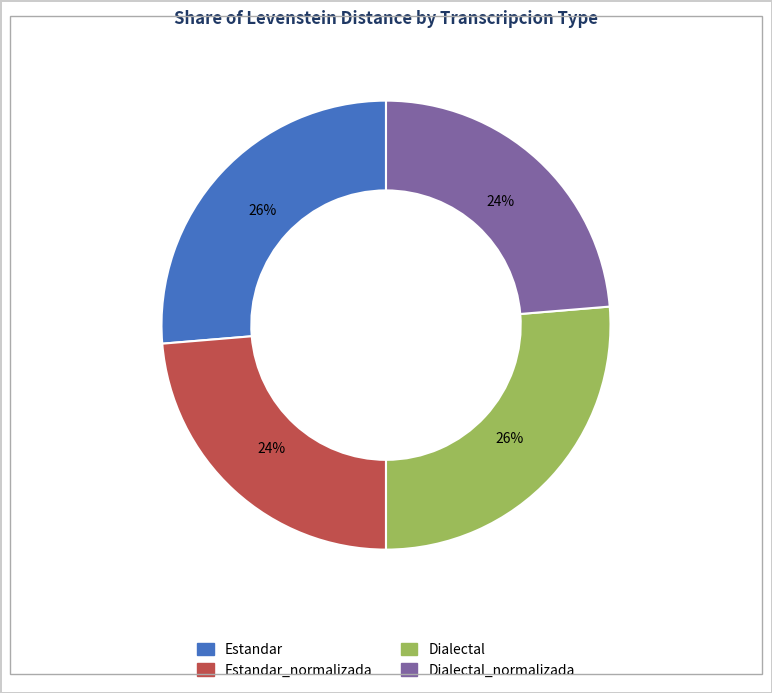

Is there any slice that represents more than half of the pie?

No